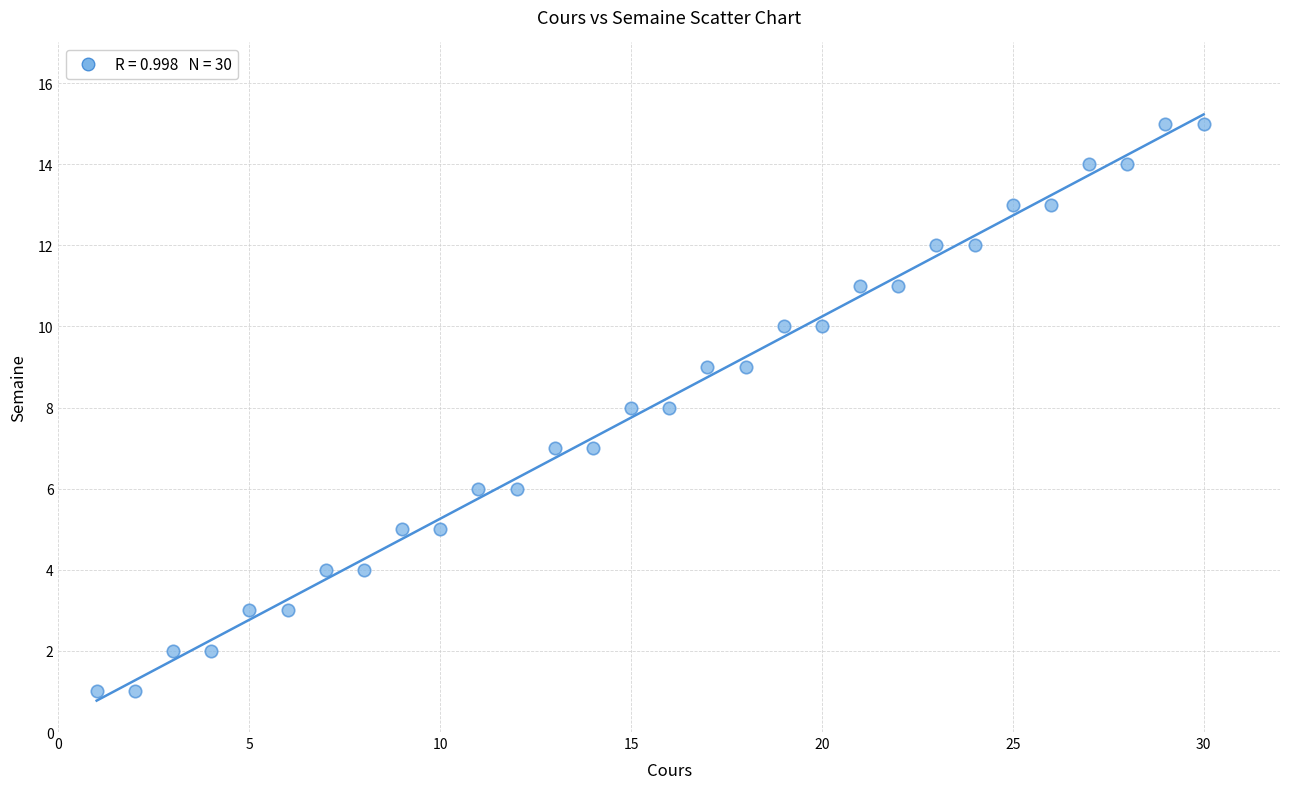

What is the range of X values (max minus min)?

29